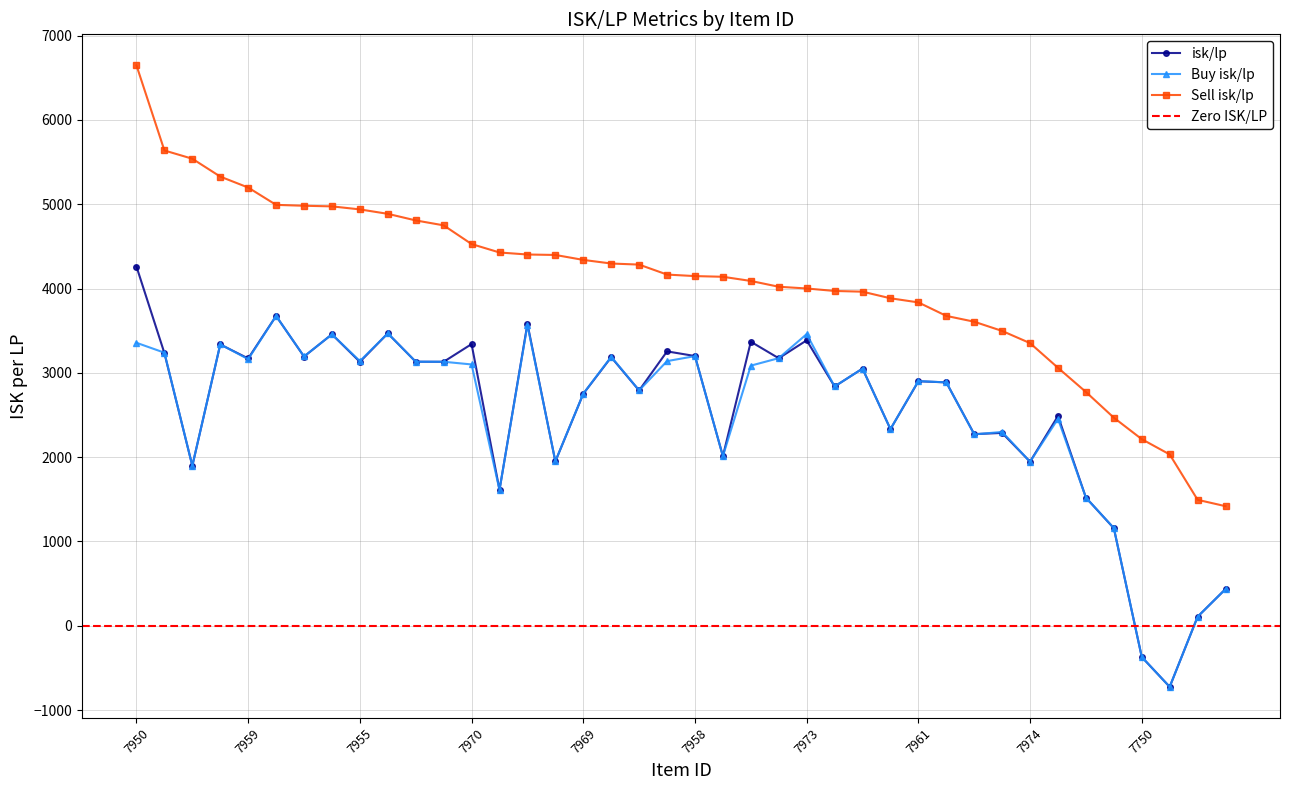

What is the label of the 18th point from the left?

7957